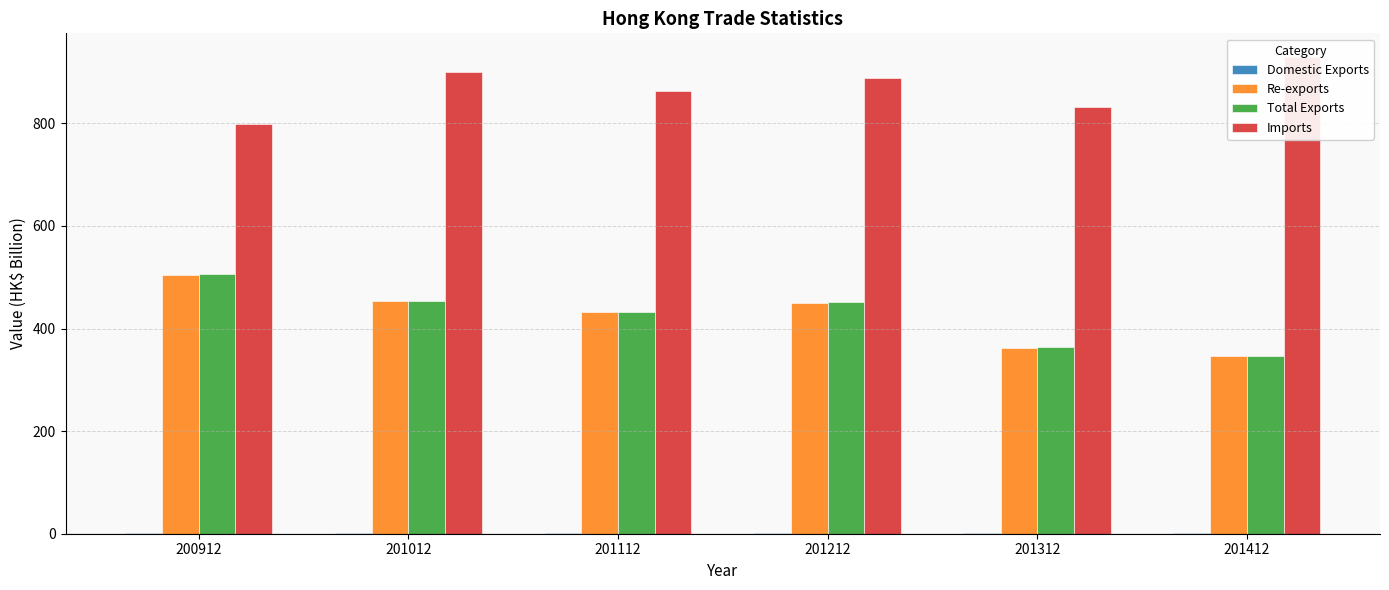

The Total Exports series shows 214.9 at 201212. True or false?

False